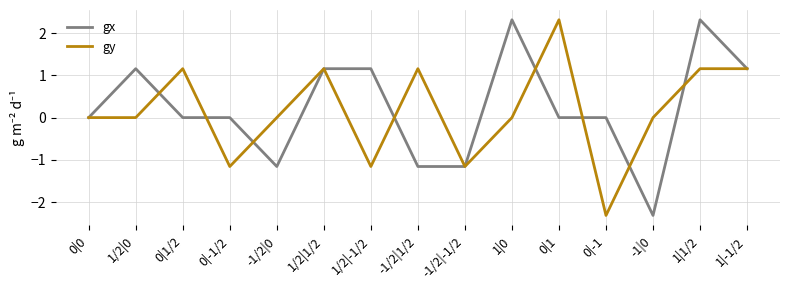

What is the average value of the gx series?

0.2